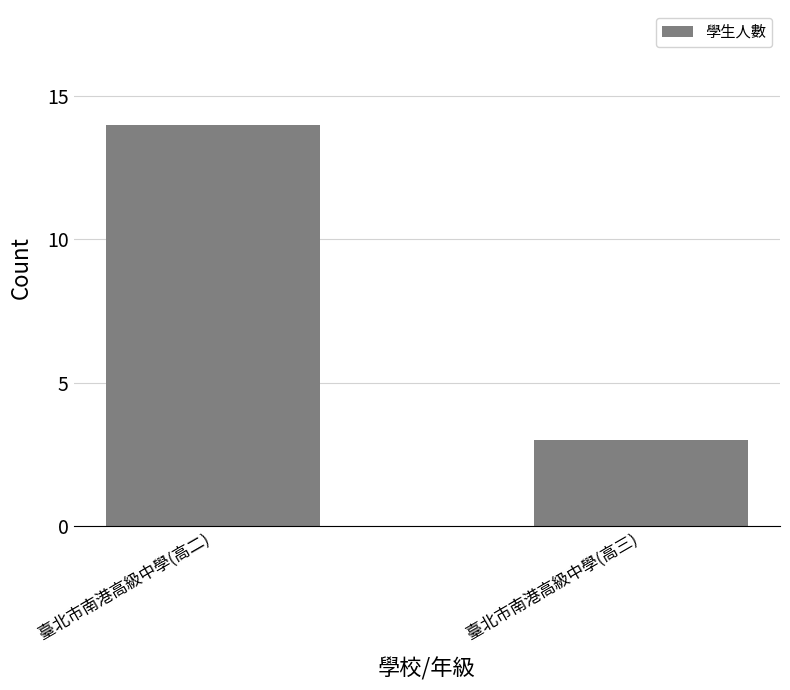

What is the sum of the values at 臺北市南港高級中學(高二) and 臺北市南港高級中學(高三)?

17